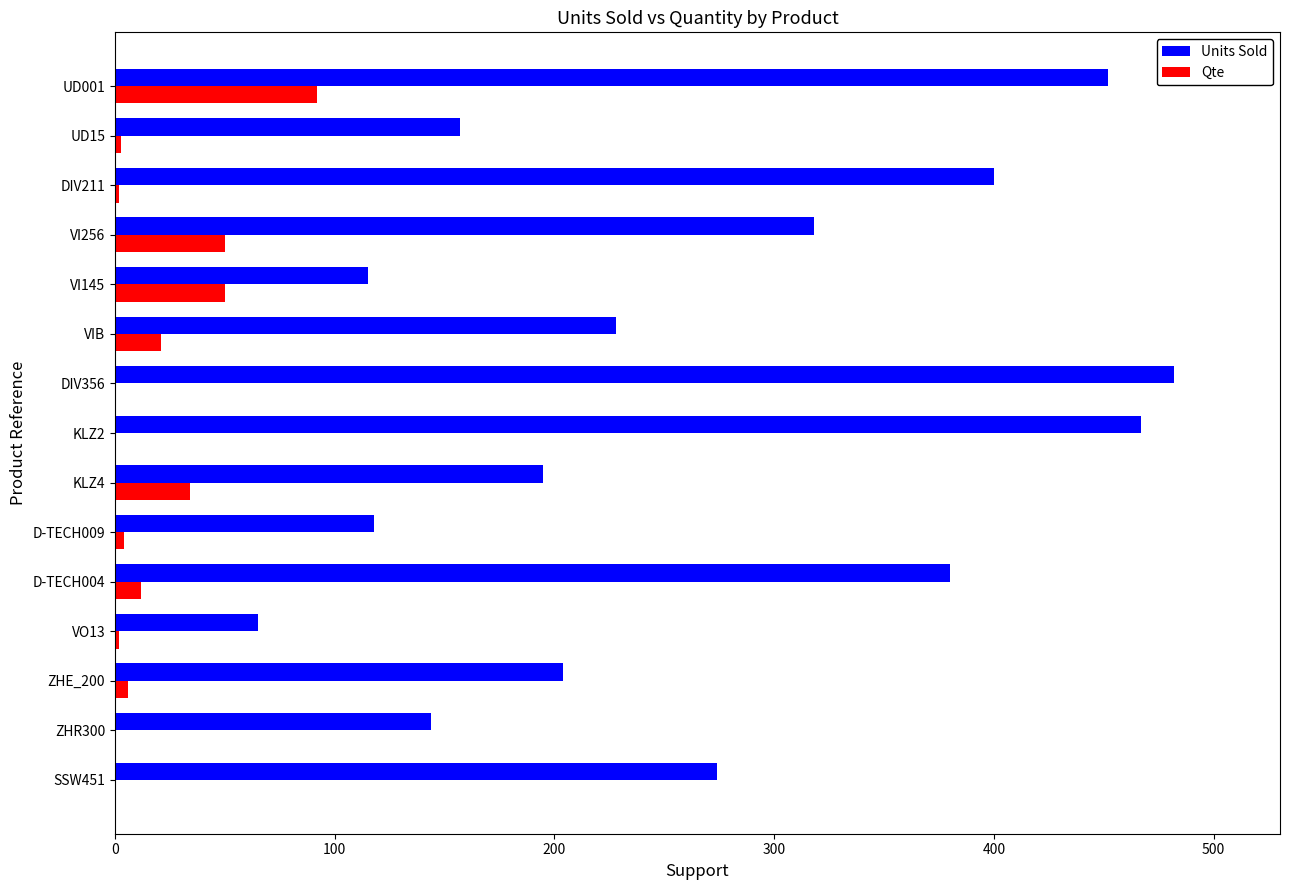

Which series has the largest total across all categories?

Units Sold